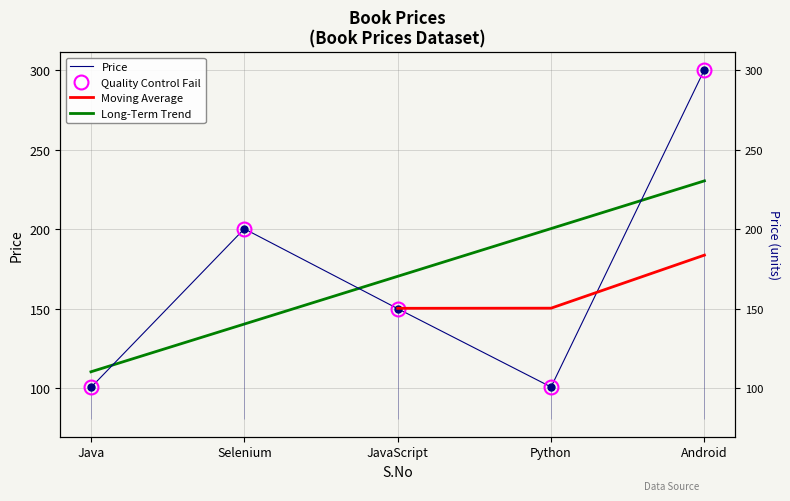

The value at Android is 393.2. True or false?

False